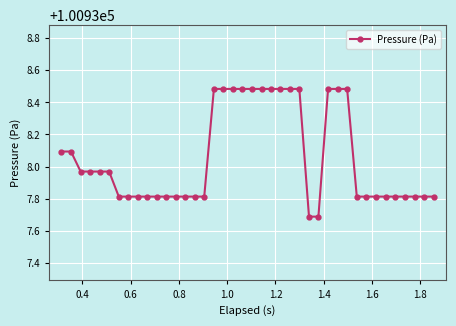

What is the sum of all values?

4037522.2